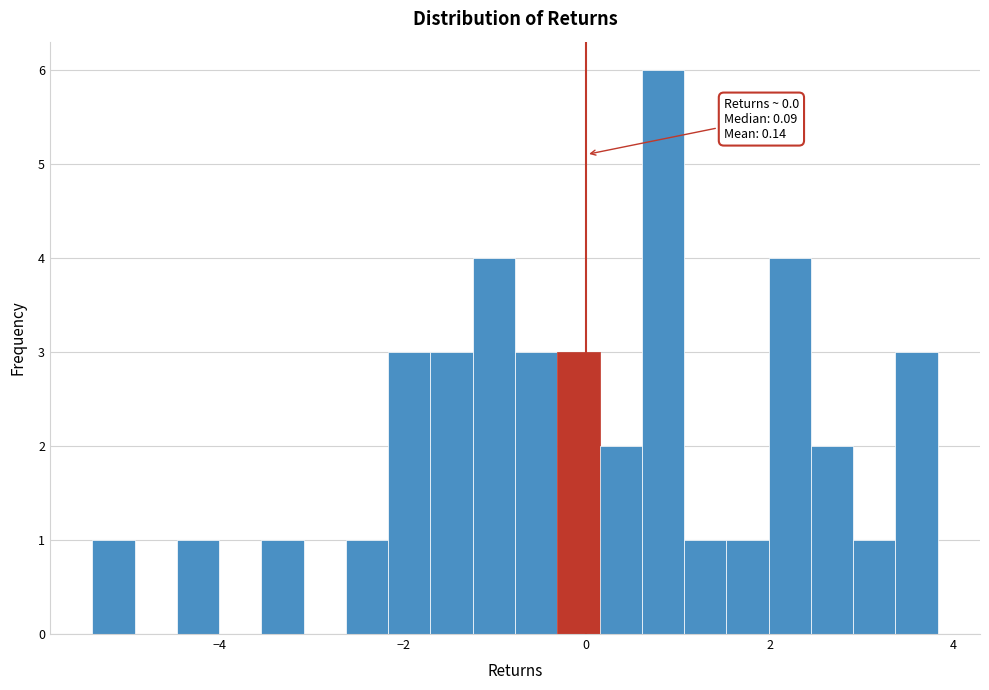

Around what value on the x-axis is the tallest bar? Give the approximate position of its centre, as read against the axis.

0.8